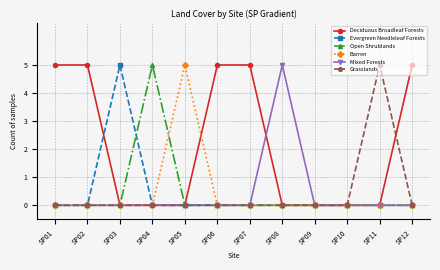

Is it true that Deciduous Broadleaf Forests equals 3 at SP04?

False